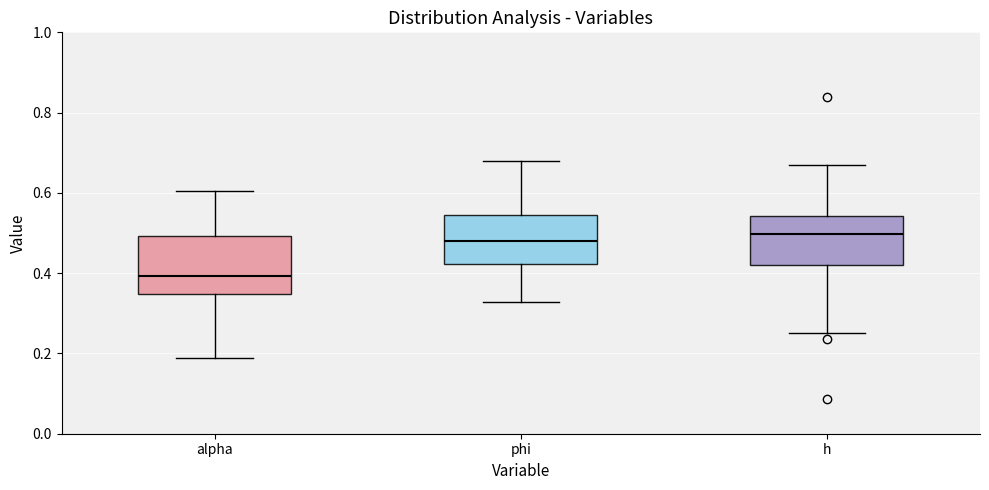

Comparing the boxes themselves (not the whiskers), which one is the tallest?

alpha